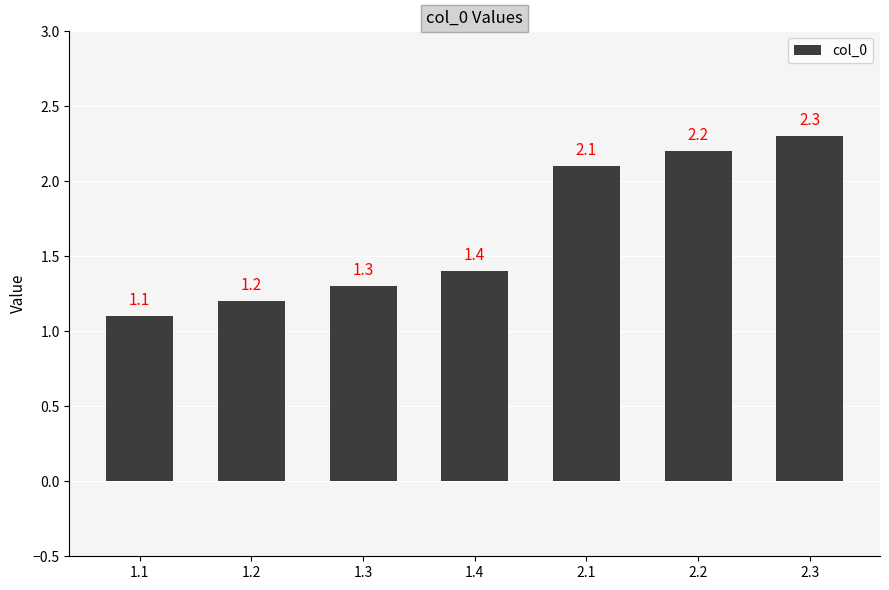

What is the sum of the values at 2.1 and 2.3?

4.4